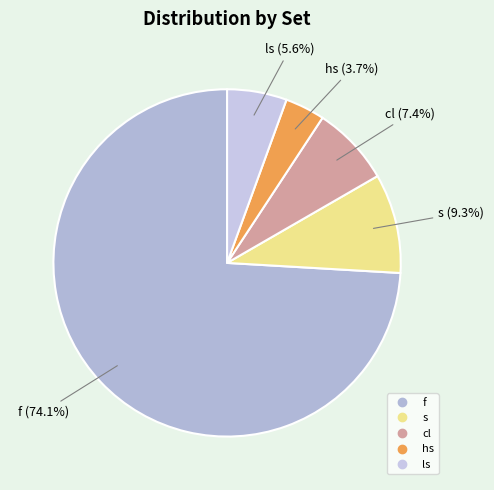

What is the ratio of the value at hs to the value at ls?

0.7